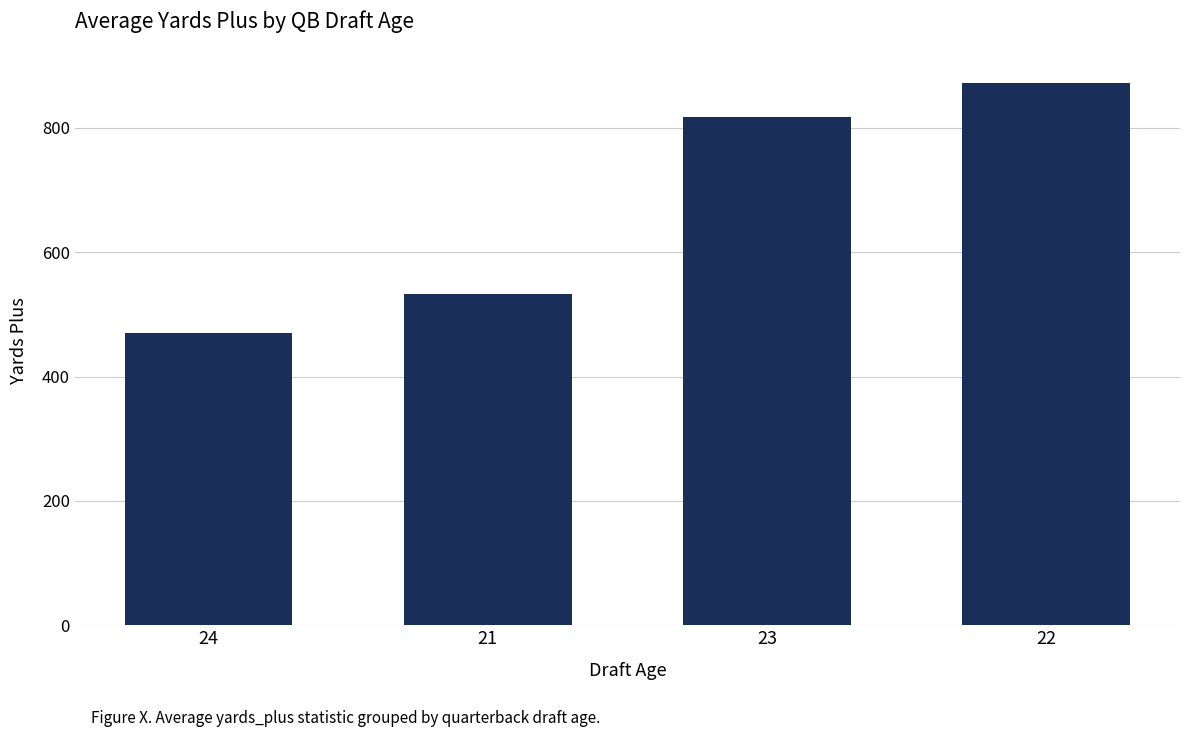

What is the difference between the values at 24 and 23?

347.5